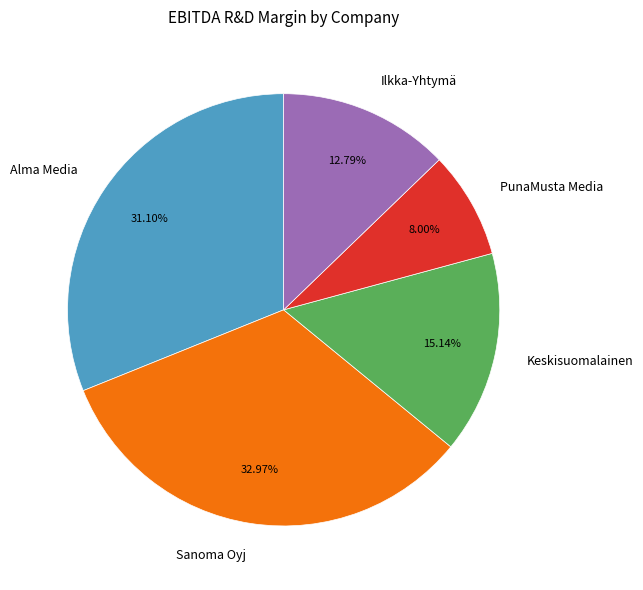

Combined, do Alma Media and PunaMusta Media account for over 50%?

No